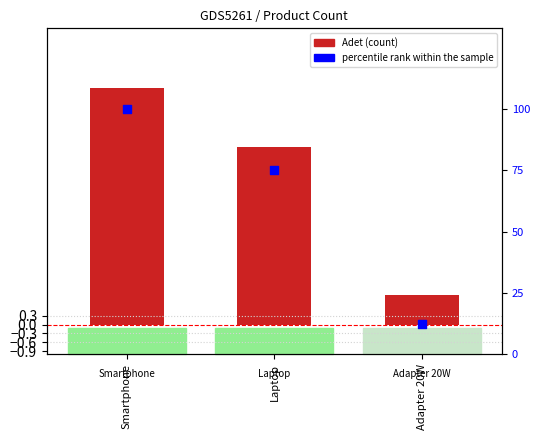

What are all the series names shown in the legend?

Adet, percentile rank within the sample